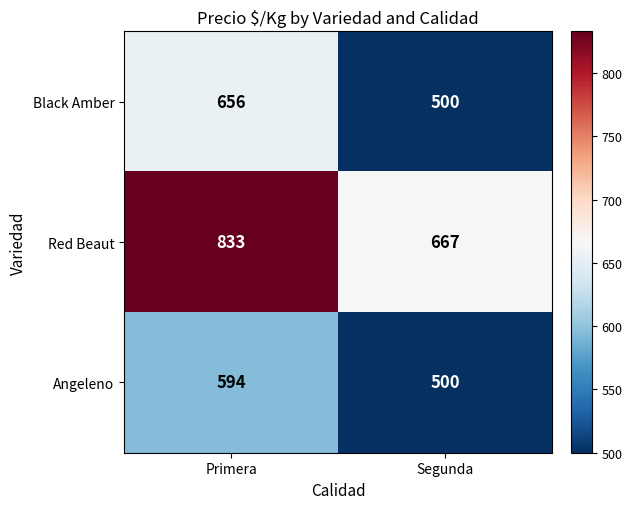

What is the total value across all series at Segunda?

1667